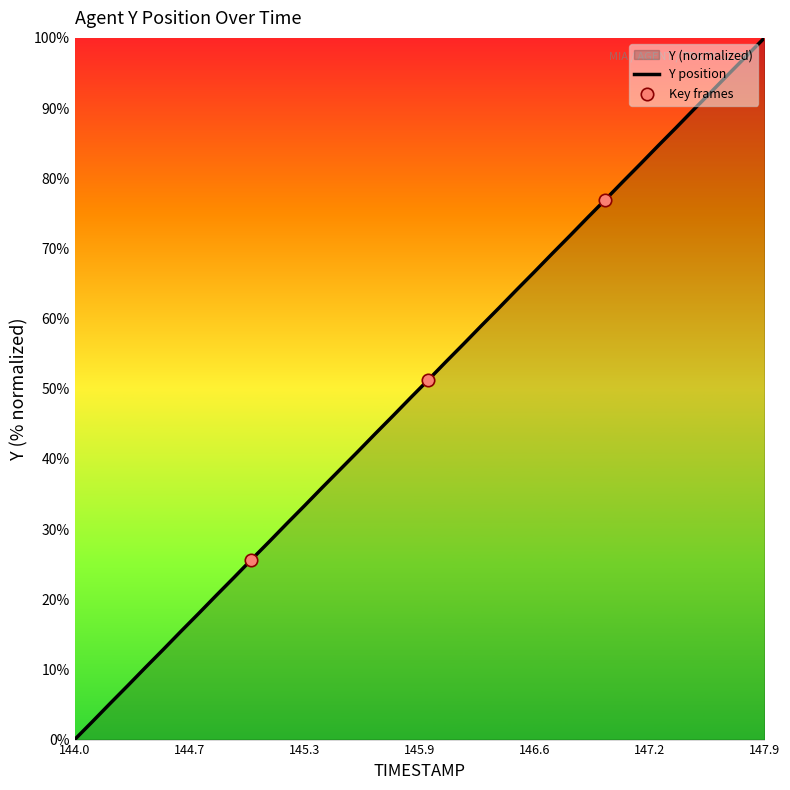

Which category has the highest value across all series?

147.9